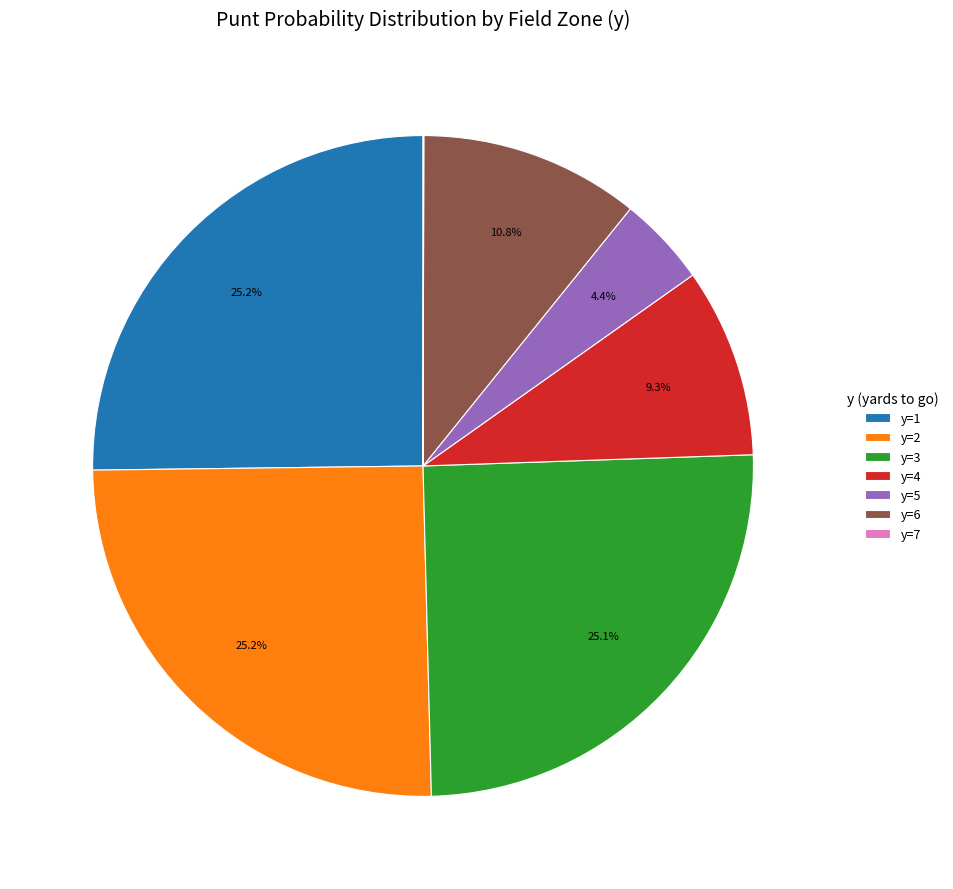

Is y=4 the majority of the pie?

No